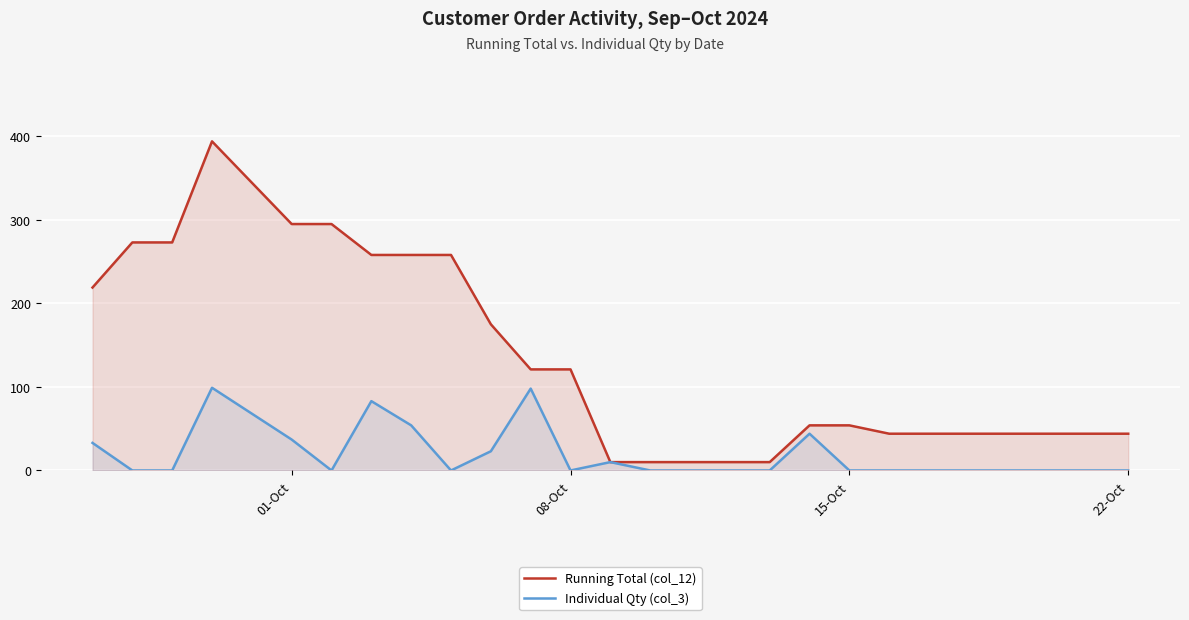

Reading left to right, extract all data points from this chart.

Running Total (col_12): 219	273	273	394	295	295	258	258	258	175	121	121	10	10	10	10	10	54	54	44	44	44	44	44	44	44
Individual Qty (col_3): 33	0	0	99	37	0	83	54	0	23	98	0	10	0	0	0	0	44	0	0	0	0	0	0	0	0